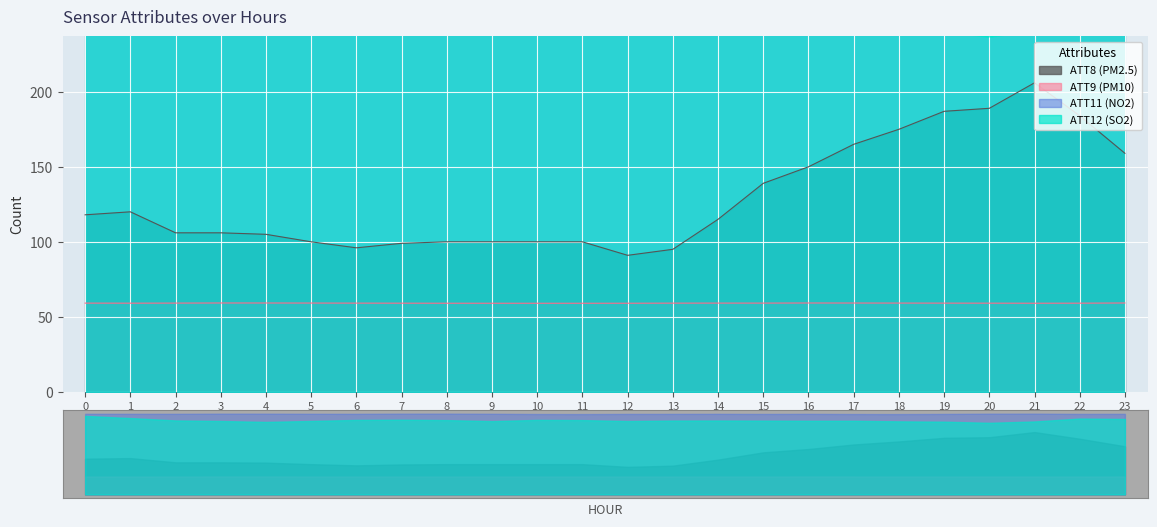

What is the spread (max minus min) of values at 7?

207.7